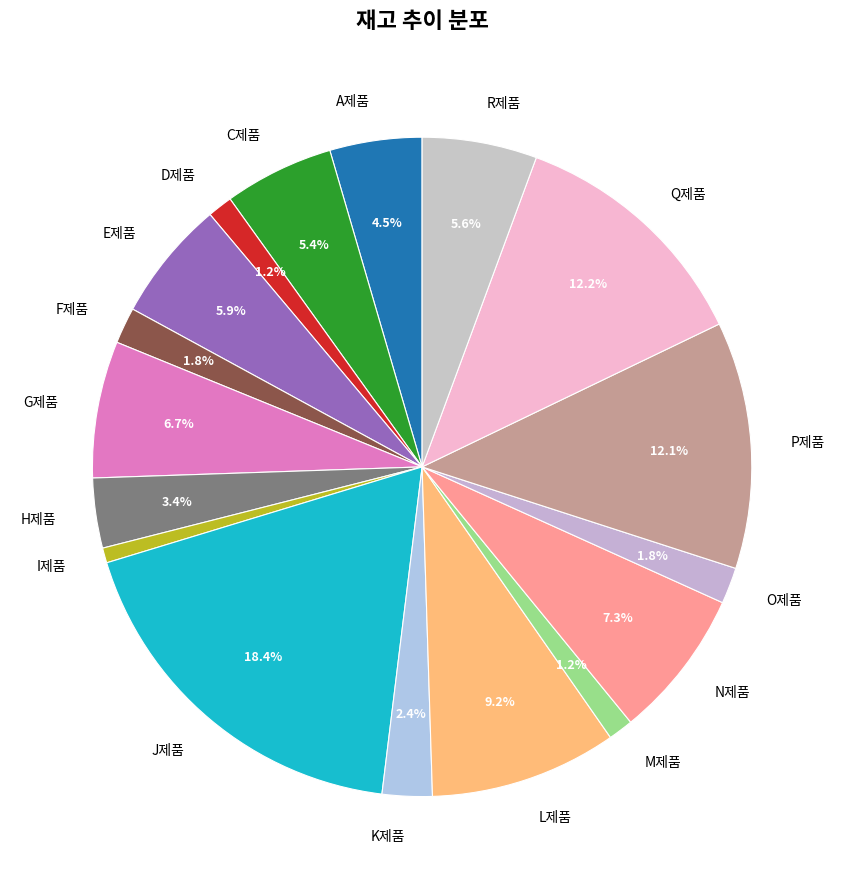

To the nearest percent, what is the average slice percentage?

6%